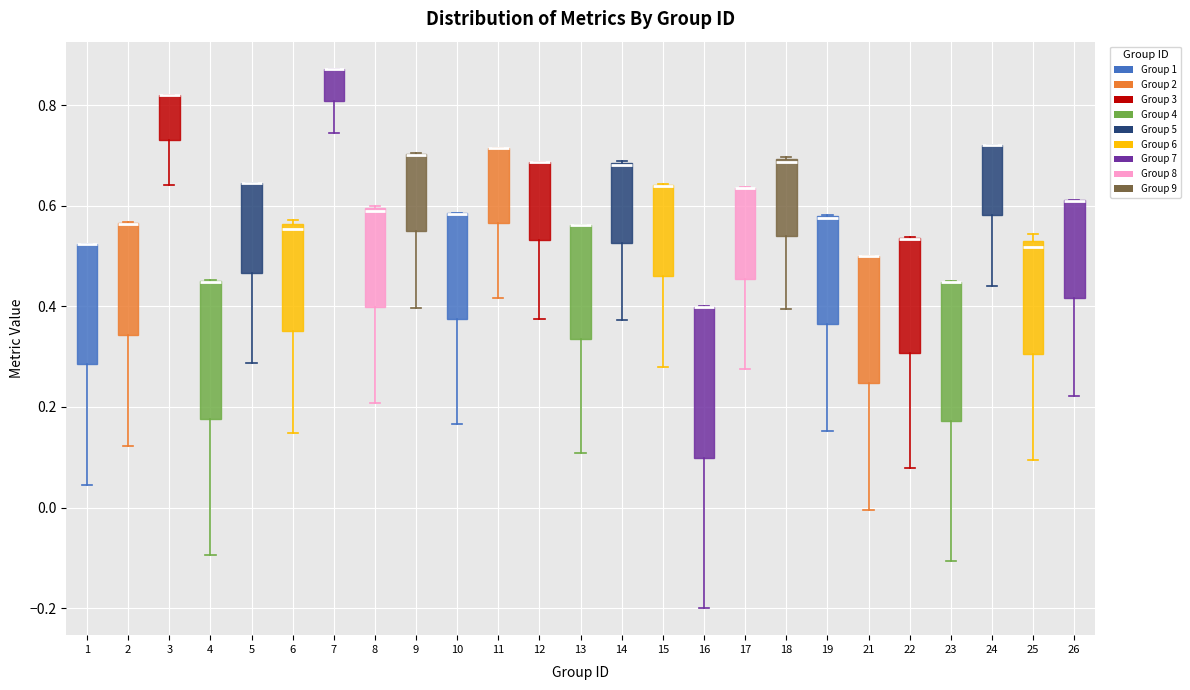

Which box is the tallest, from its lower edge to its upper edge?

16